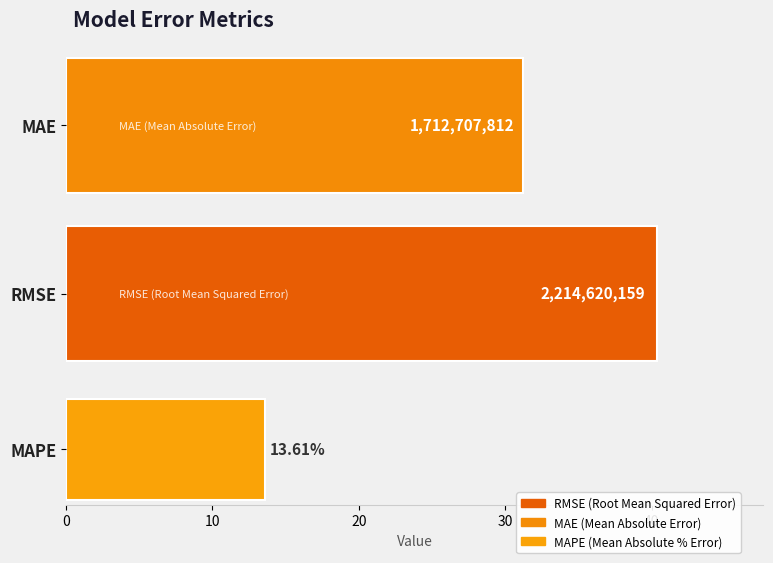

Does the chart contain stacked bars?

No